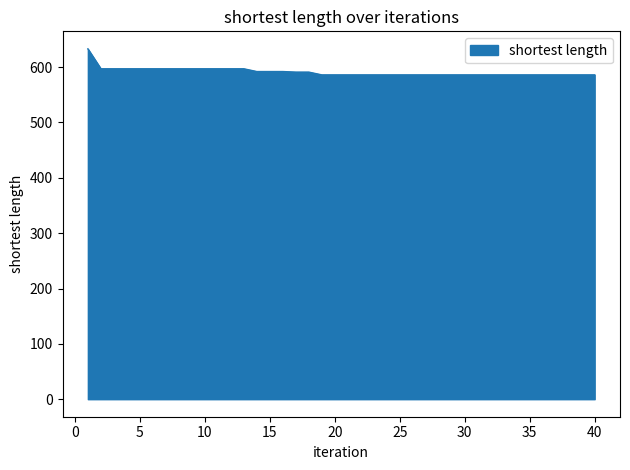

How many lines are shown in the chart?

1